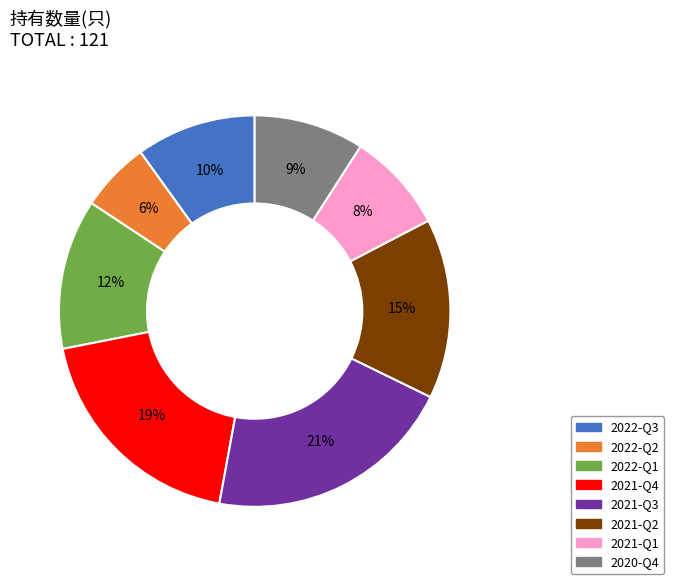

To the nearest percent, what is the combined percentage of 2022-Q3 and 2022-Q2?

16%